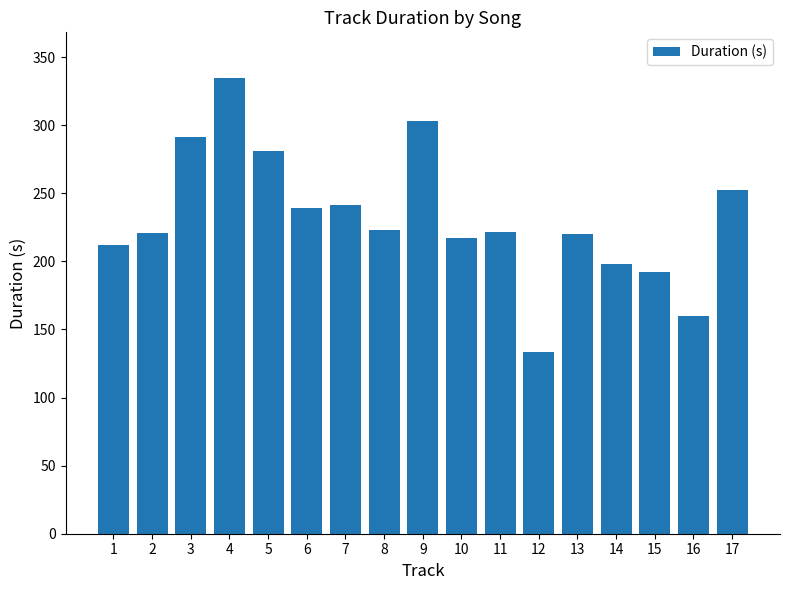

True or false: the data shows 132.3 at 13.

False